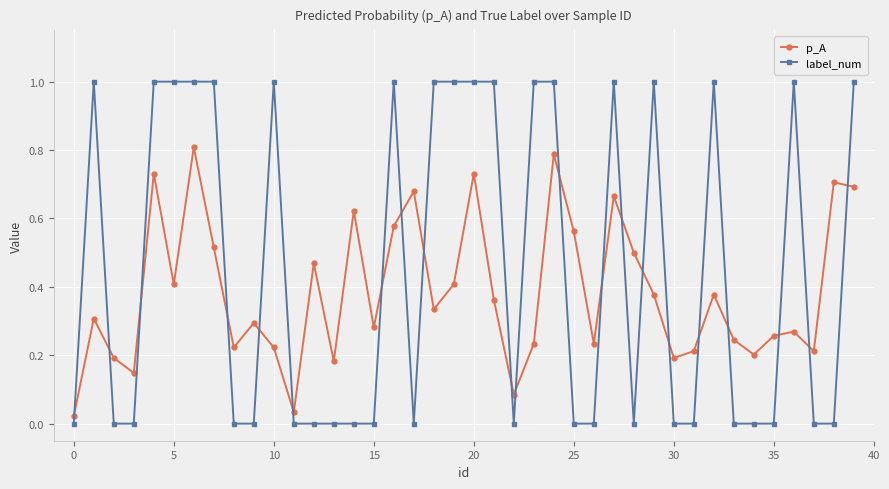

How many times do p_A and label_num cross each other?

21